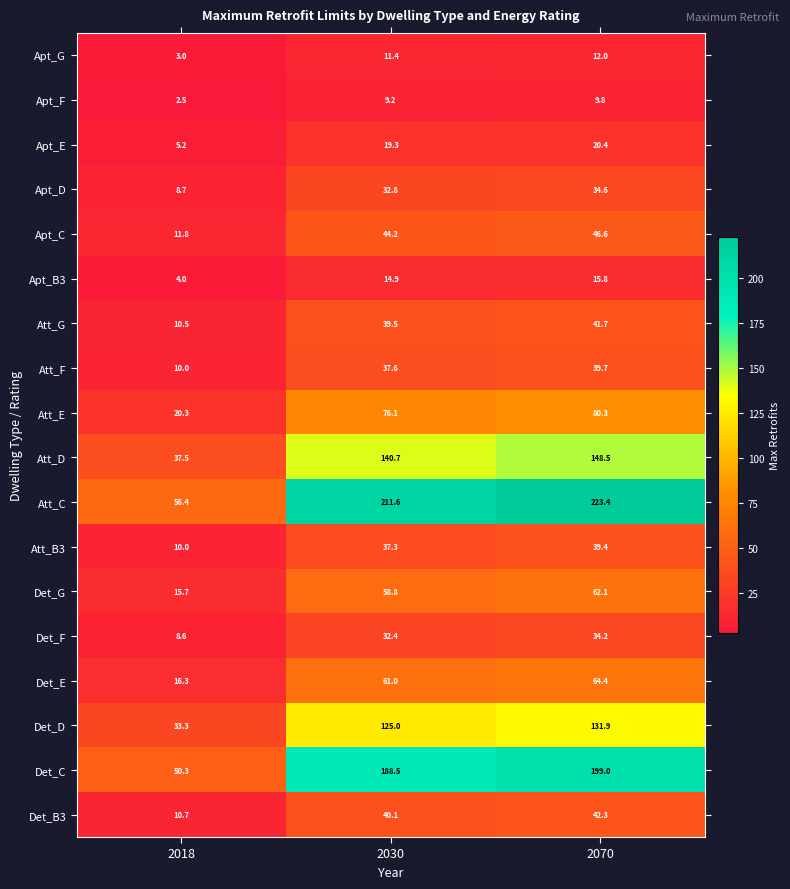

What is the average value of the Apt_G series?

8.8